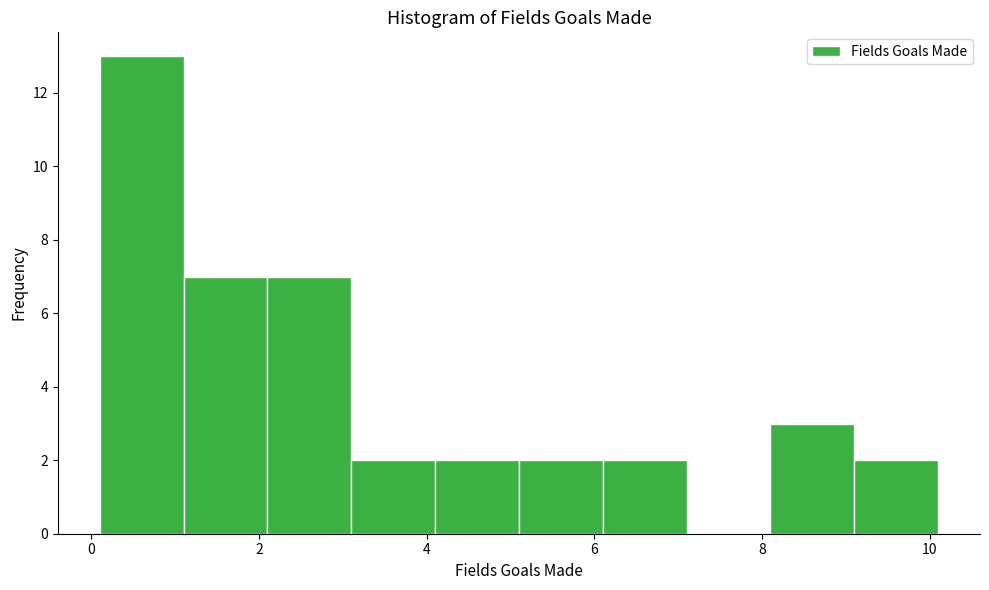

Reading left to right, transcribe this chart: for each bar, give the range it covers on the x-axis and its height. Neither the bar edges nor the heights are printed on the chart, so give them approximately, as read against the axes.

0.1 to 1.1: 13
1.1 to 2.1: 7
2.1 to 3.1: 7
3.1 to 4.1: 2
4.1 to 5.1: 2
5.1 to 6.1: 2
6.1 to 7.1: 2
7.1 to 8.1: 0
8.1 to 9.1: 3
9.1 to 10.1: 2